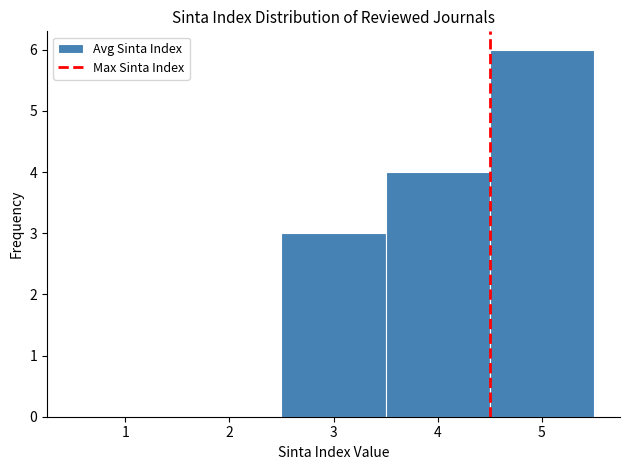

Which range on the x-axis has the tallest bar?

4.5 to 5.5